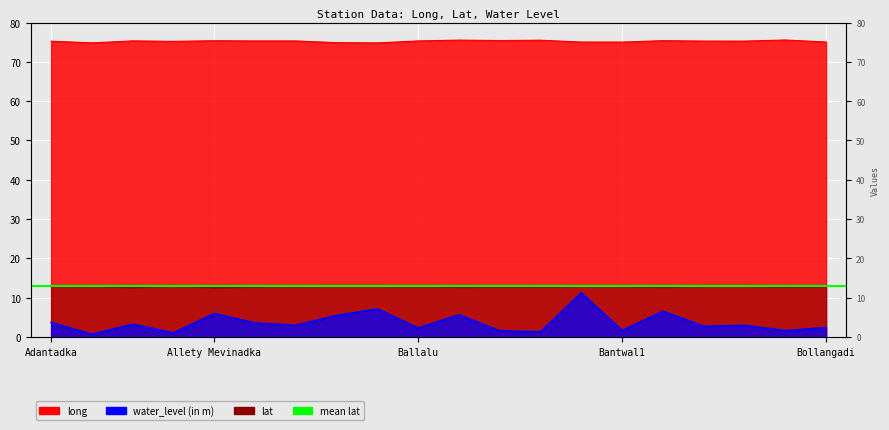

Reading right to left, what are all the values shown in this chart?

long: Bollangadi=75.1	Bilinele=75.6	Belthangadi1=75.3	Belthangadi=75.3	Bellare=75.4	Bantwal1=75.0	Bantwal=75.0	Bantra(Mardala)=75.5	Balya=75.4	Balpa=75.5	Ballalu=75.3	Bala=74.8	Bajpe=74.9	Badanaje Macharu=75.3	Athoor Koyla=75.3	Allety Mevinadka=75.4	Alandangadi=75.2	Ajjavra=75.3	Adyar=74.8	Adantadka=75.3
lat: Bollangadi=12.9	Bilinele=12.7	Belthangadi1=13.0	Belthangadi=13.0	Bellare=12.7	Bantwal1=12.9	Bantwal=12.9	Bantra(Mardala)=12.7	Balya=12.8	Balpa=12.7	Ballalu=12.9	Bala=13.0	Bajpe=13.0	Badanaje Macharu=13.0	Athoor Koyla=12.8	Allety Mevinadka=12.5	Alandangadi=13.0	Ajjavra=12.6	Adyar=13.0	Adantadka=12.8
water_level (in m): Bollangadi=2.4	Bilinele=1.6	Belthangadi1=2.9	Belthangadi=2.7	Bellare=6.5	Bantwal1=1.6	Bantwal=11.2	Bantra(Mardala)=1.3	Balya=1.5	Balpa=5.6	Ballalu=2.2	Bala=7.1	Bajpe=5.4	Badanaje Macharu=3.0	Athoor Koyla=3.5	Allety Mevinadka=6.0	Alandangadi=1.0	Ajjavra=3.2	Adyar=0.7	Adantadka=3.7